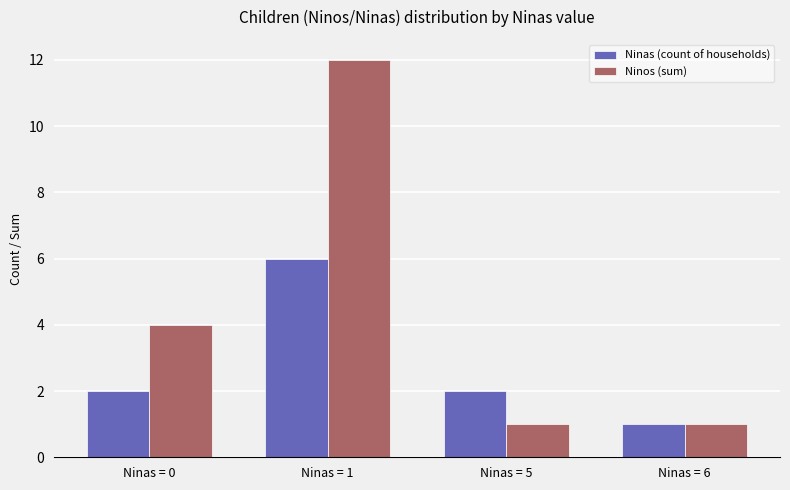

What is the value of the Ninos (sum) bar at the 3rd from the left?

1